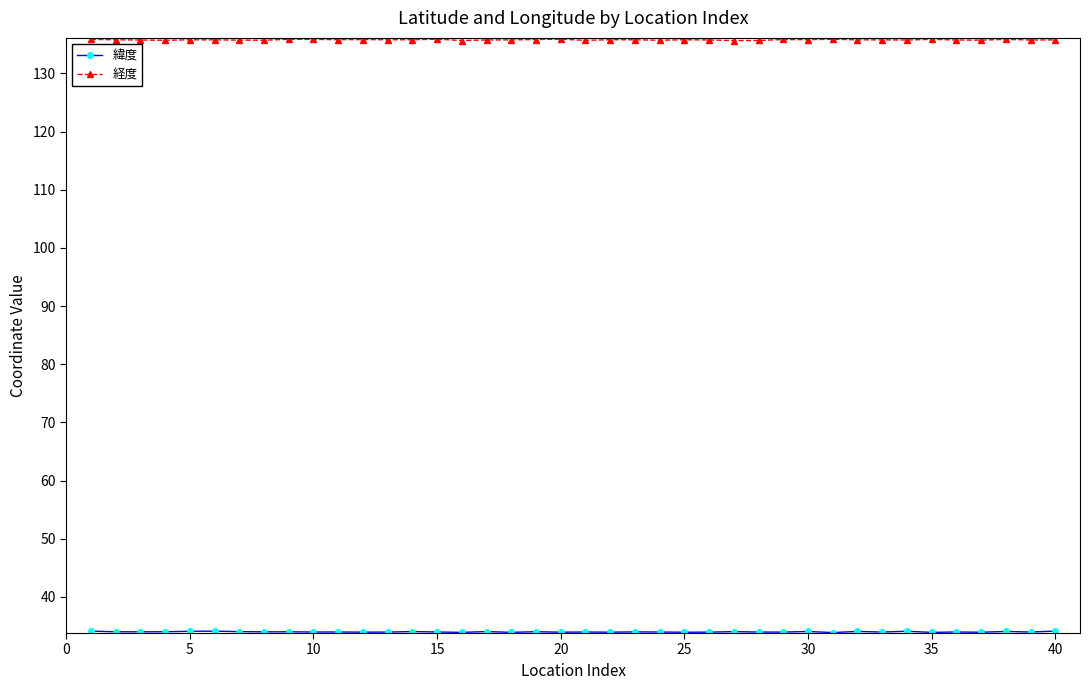

At how many categories does at least one series exceed 104?

40